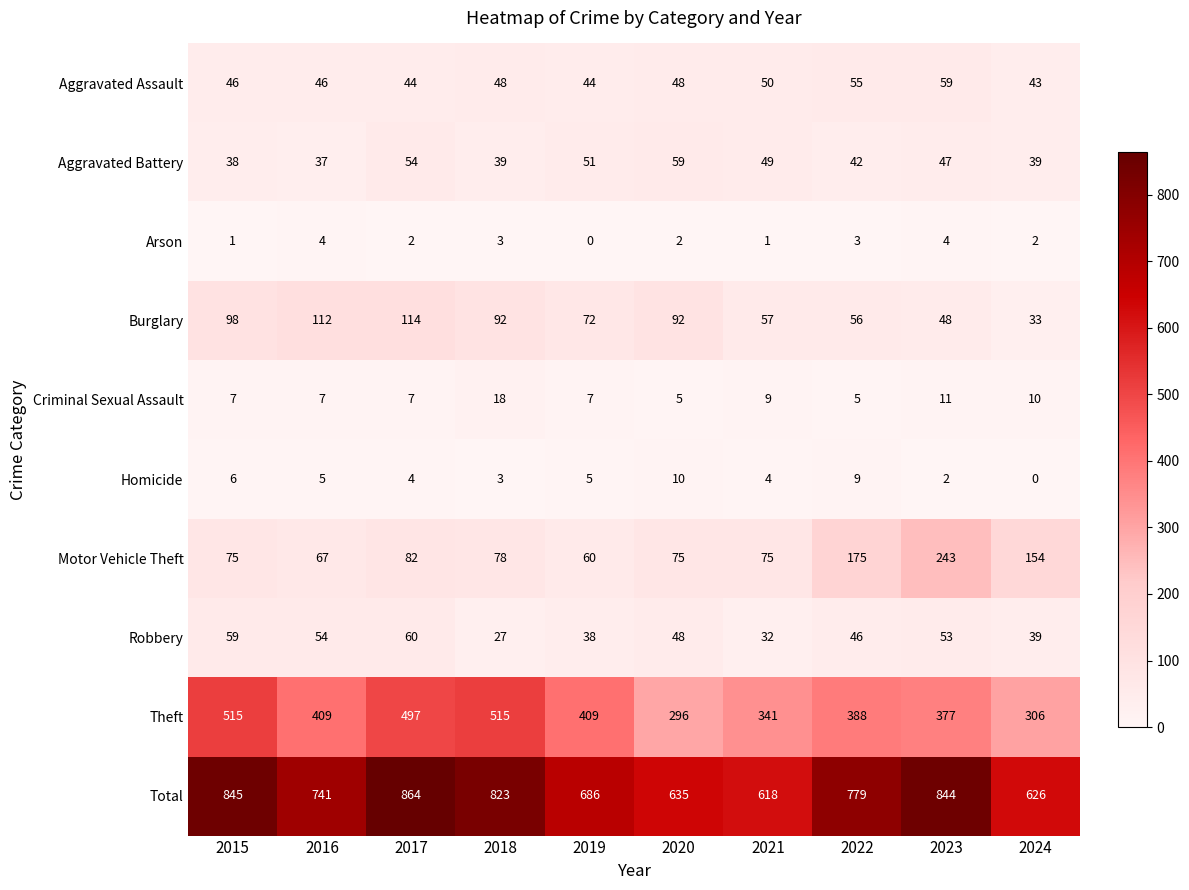

Which series has the widest spread of values?

Total